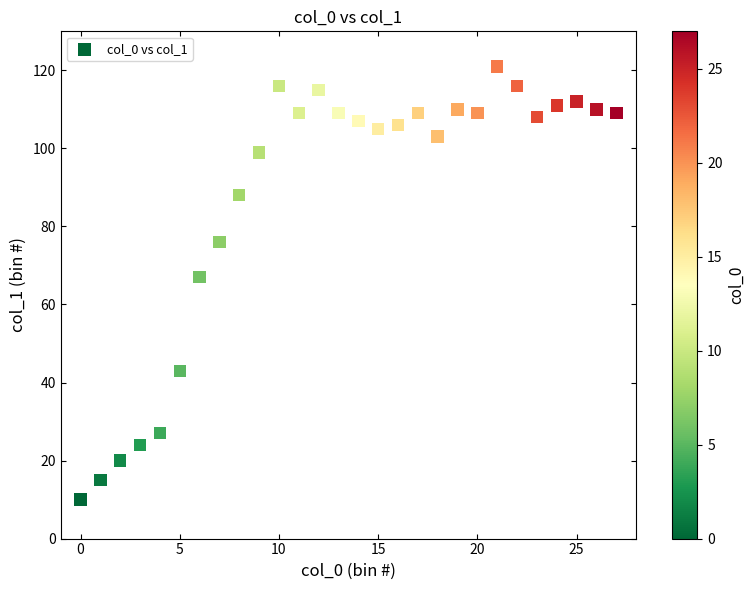

What is the range of X values (max minus min)?

27